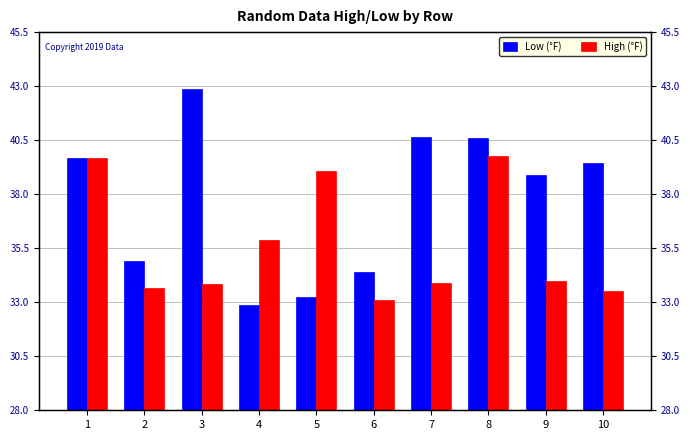

Where does the Low (°F) series first go above 39?

1